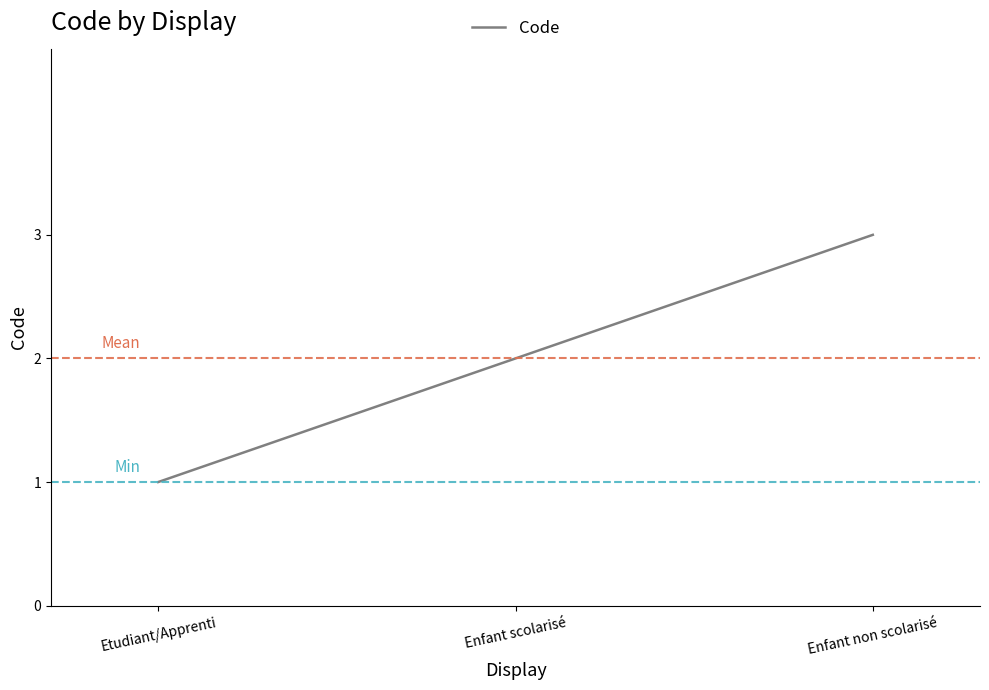

How many lines are shown in the chart?

1